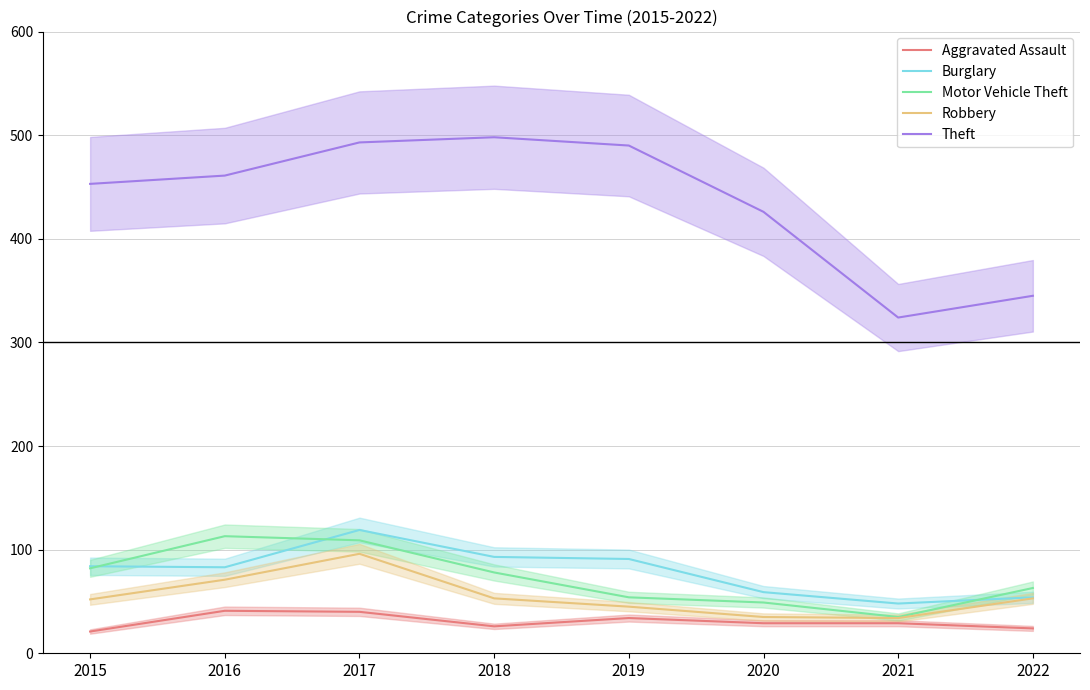

How many data points in Theft are less than 461?

4